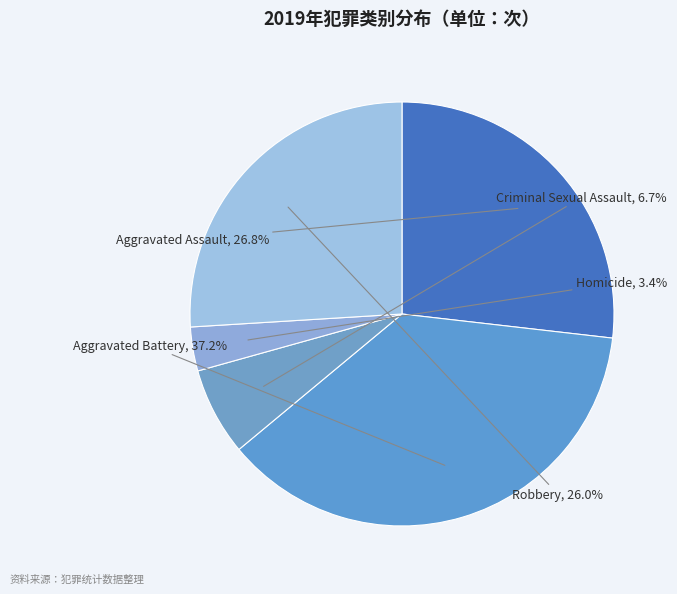

To the nearest percent, what portion does Homicide represent?

3%